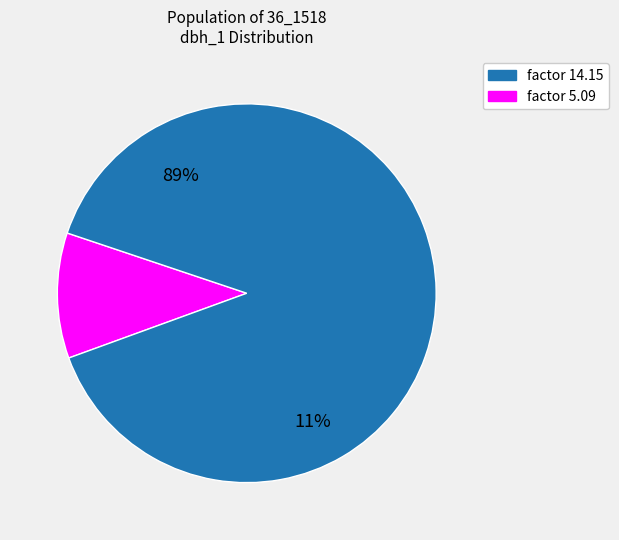

What is the change in value from 36_1518_3_IFN2 to 36_1518_5_IFN2?

-9.1